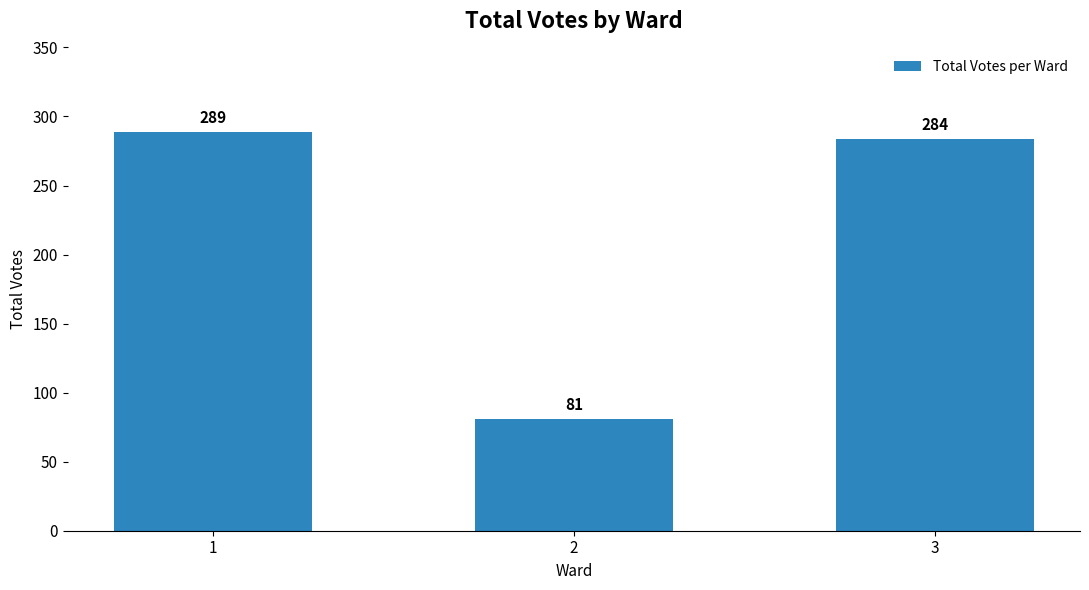

The chart shows a value of 284 at 3. True or false?

True